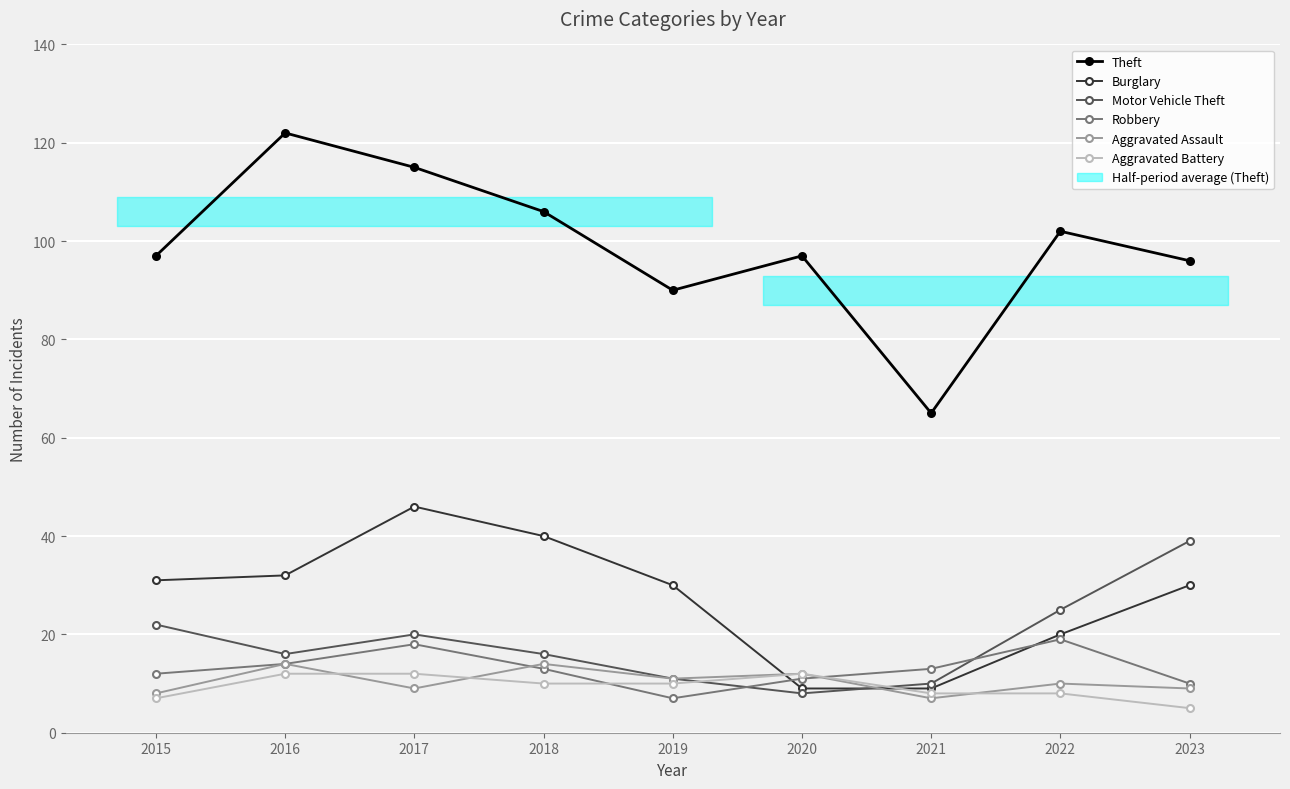

Is it true that Aggravated Battery equals 17 at 2020?

False